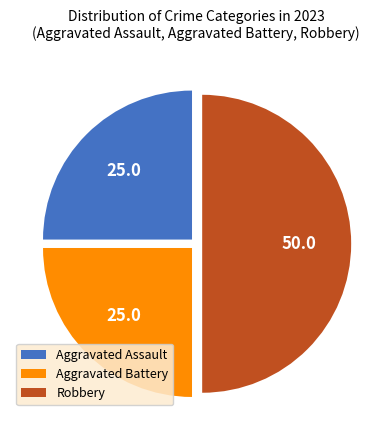

What is the ratio of the value at Aggravated Assault to the value at Robbery?

0.5